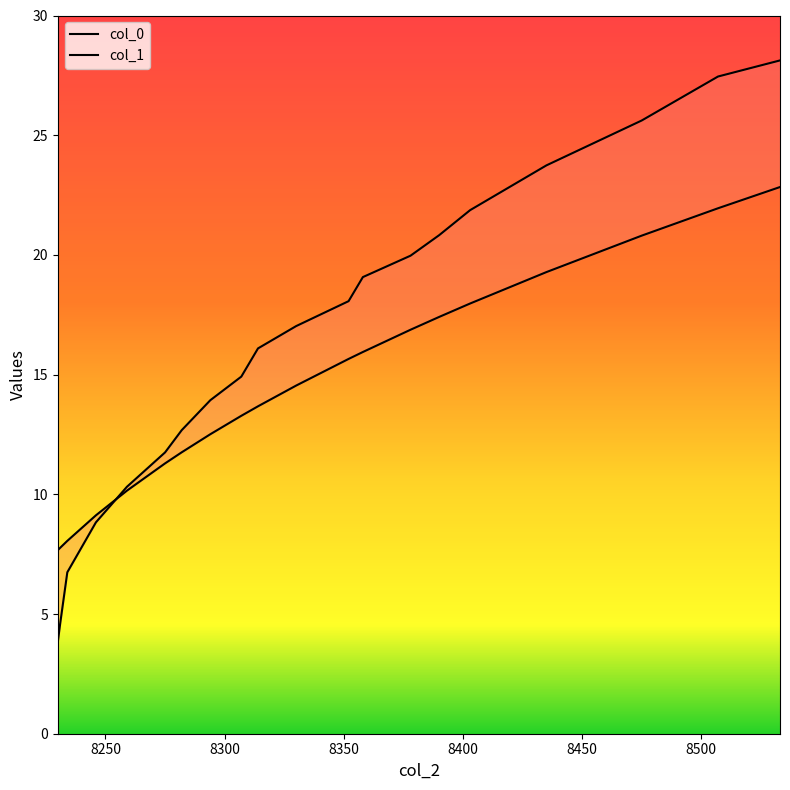

What is the greatest value displayed?

28.1